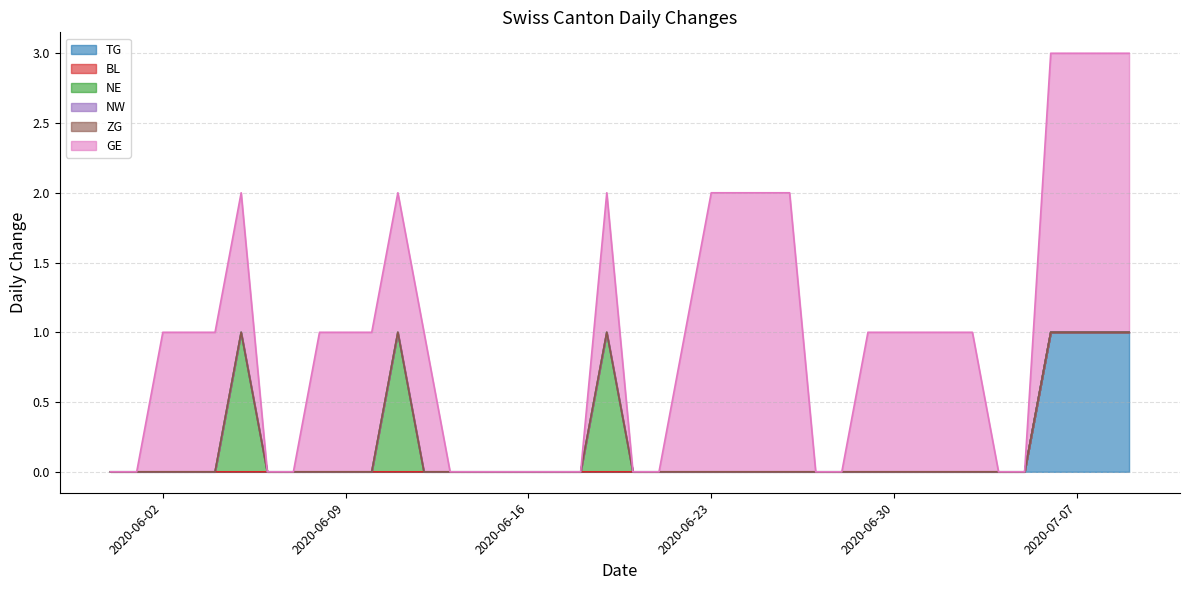

True or false: GE and TG cross at least once.

False